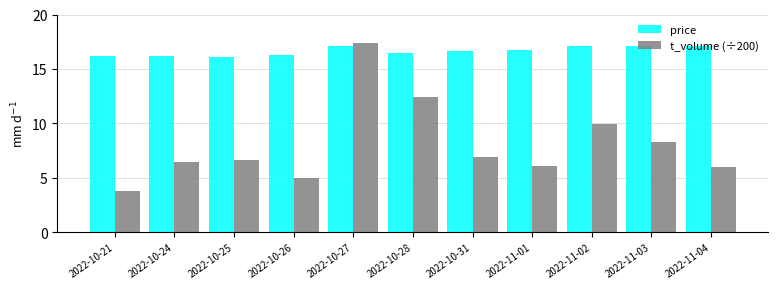

What is the lowest value of the price series?

16.1